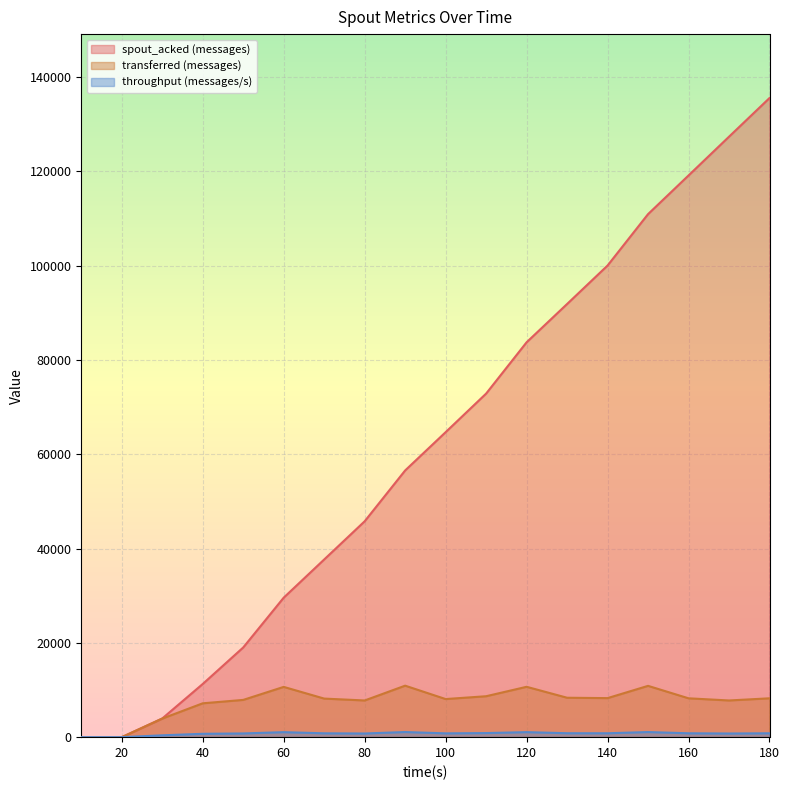

Which series has the largest range (max minus min)?

spout_acked (messages)